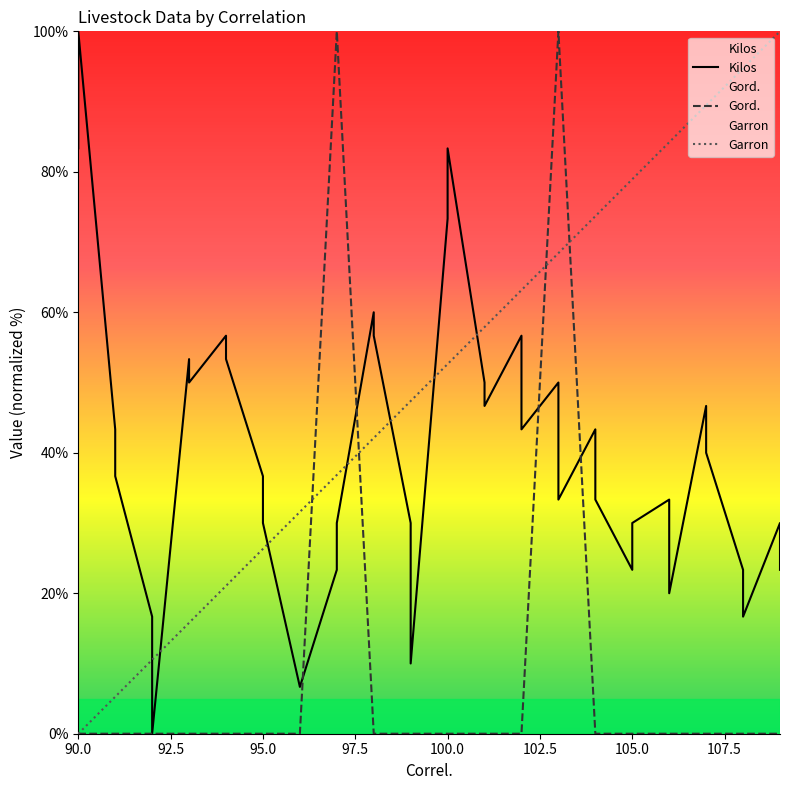

What is the highest value of the Garron series?

100.0